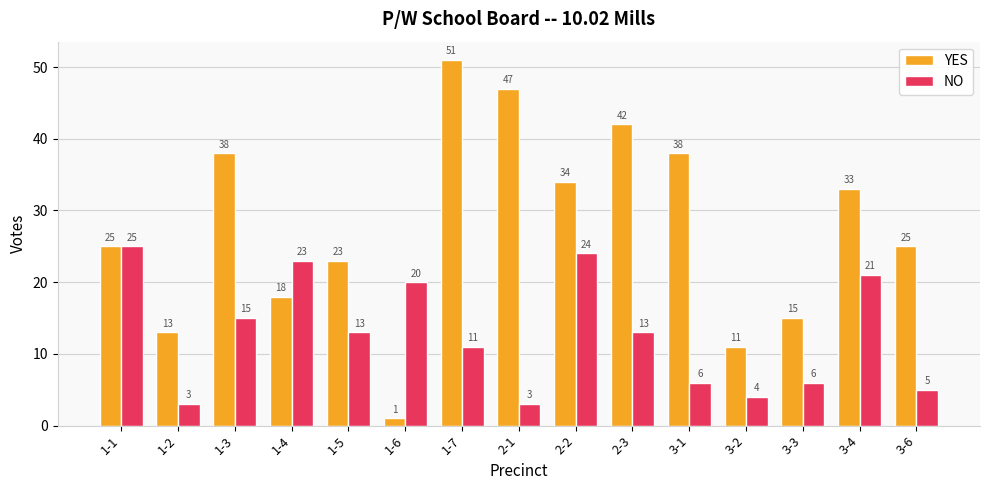

What is the approximate value of NO at 1-7?

11